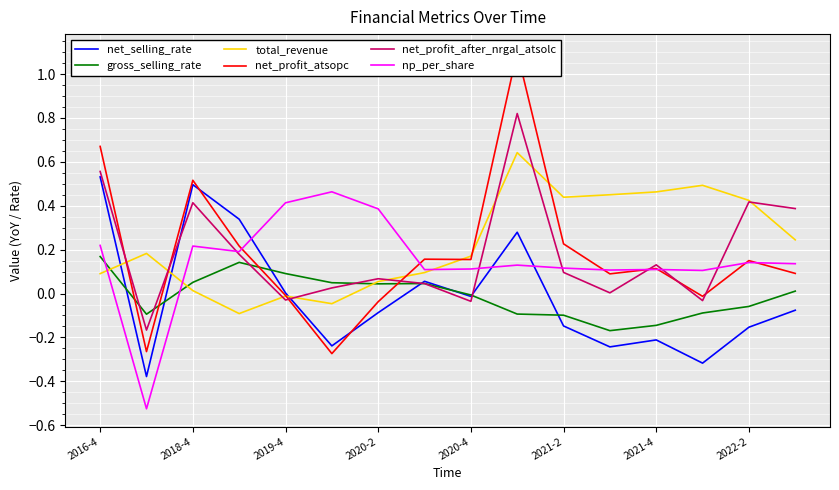

Is the value of np_per_share at 2022-2 greater than the value of net_selling_rate at 2019-4?

Yes